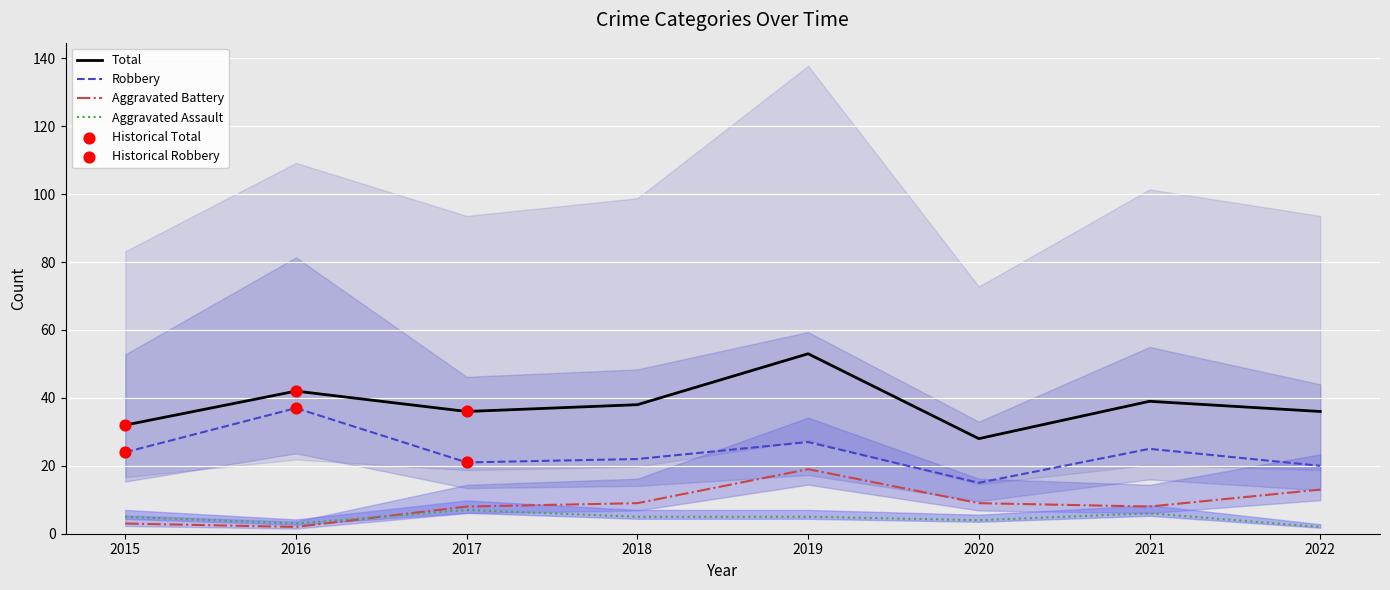

At how many categories does at least one series exceed 43?

1